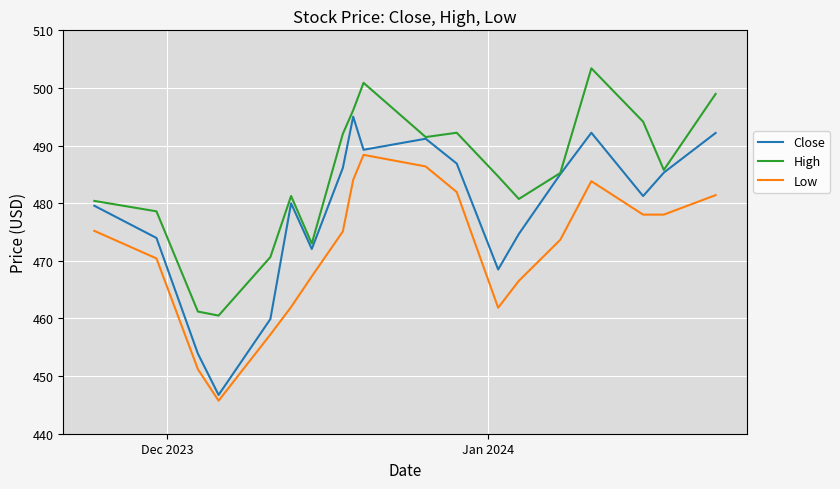

Which series has the largest range (max minus min)?

Close